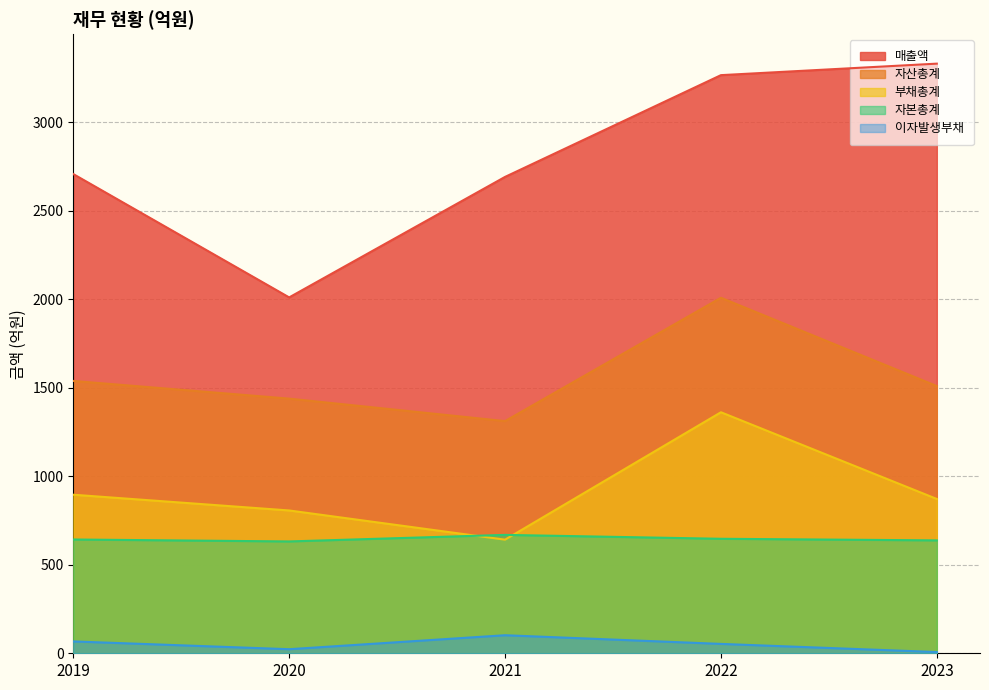

Is it true that 자본총계 equals 153 at 2020?

False